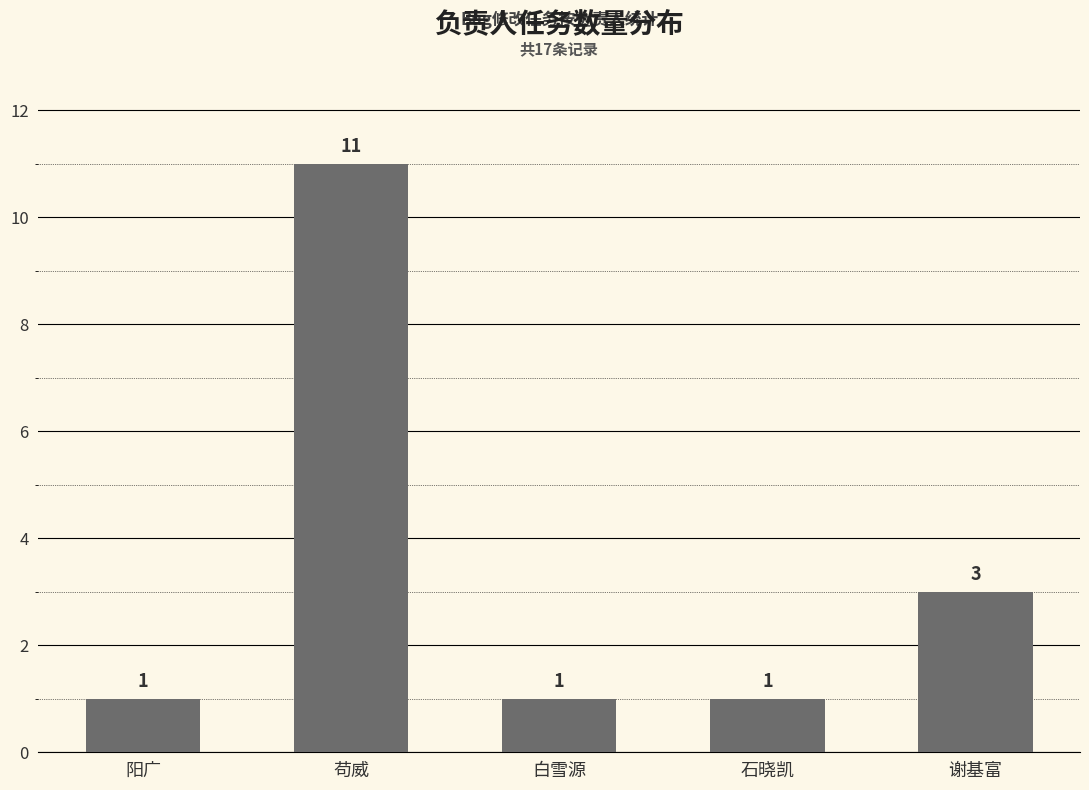

Reading left to right, transcribe all the data shown in this chart.

阳广=1	苟威=11	白雪源=1	石晓凯=1	谢基富=3